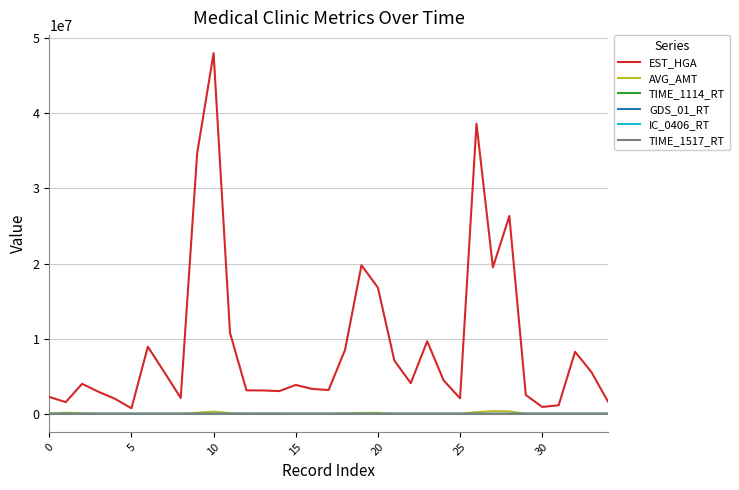

Which series has the largest total across all categories?

EST_HGA